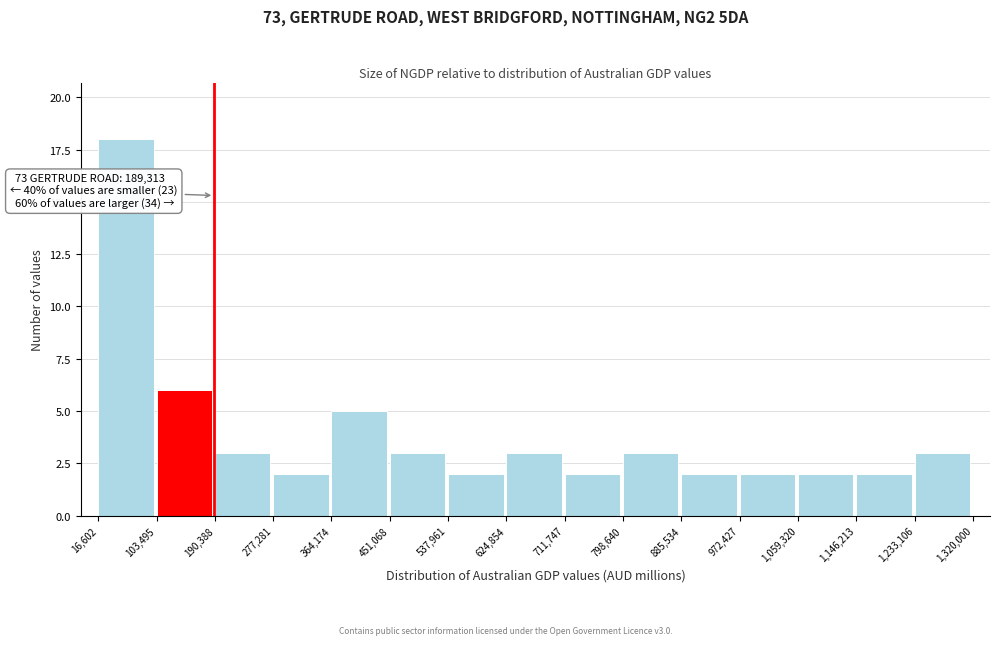

Which range on the x-axis has the tallest bar?

16,602 to 103,495